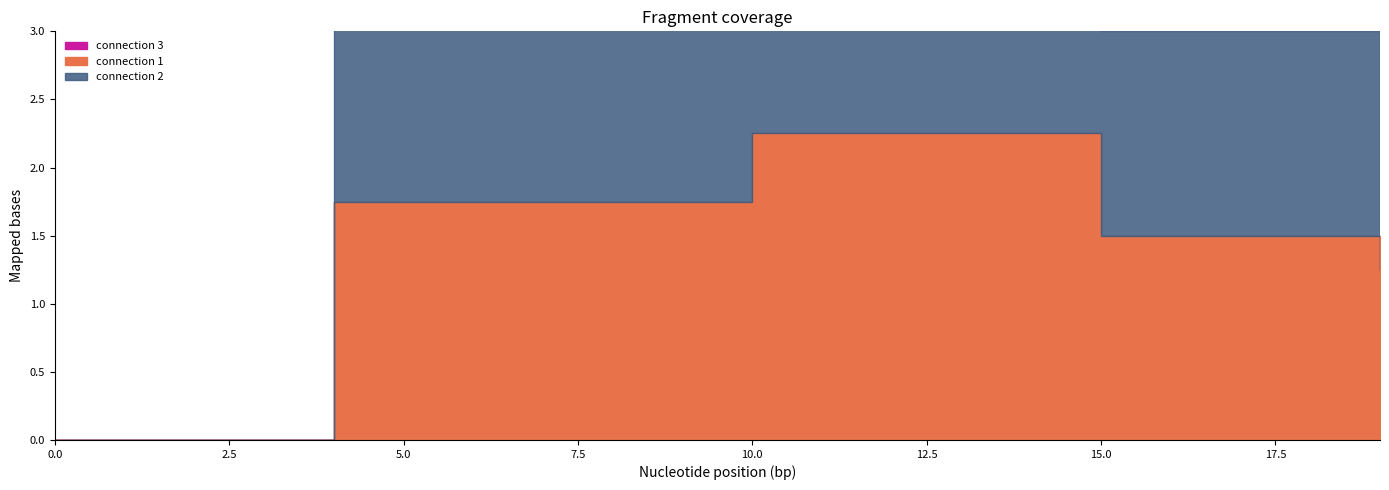

The value of connection 1 at 4 is 1.2. True or false?

False